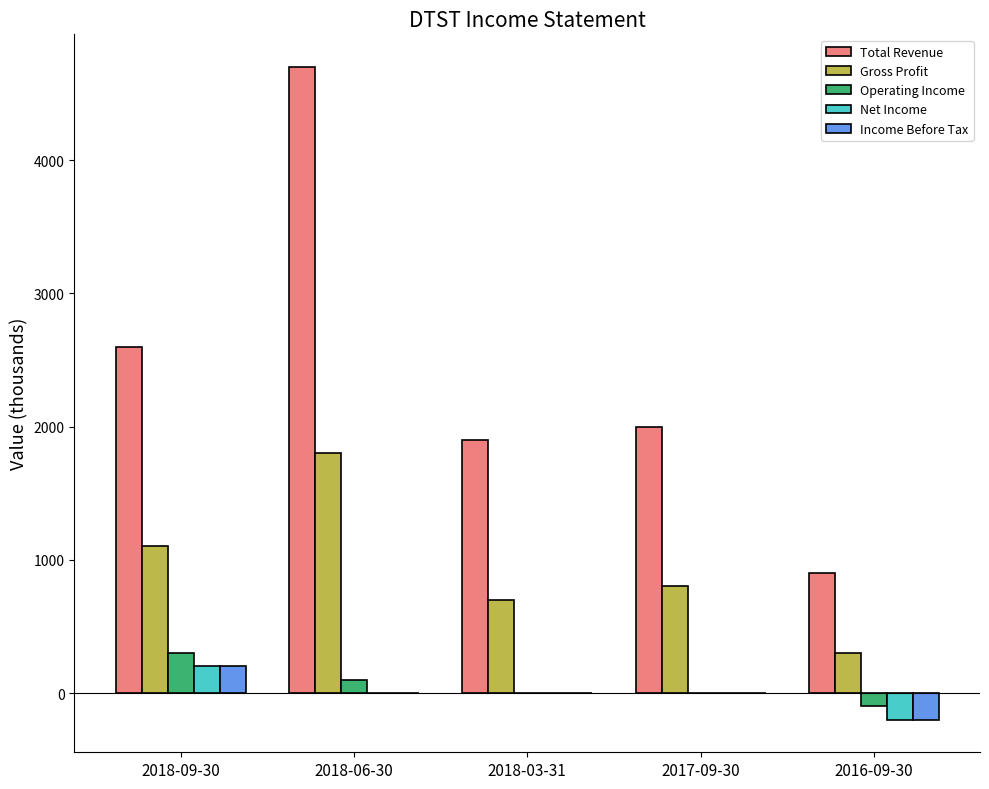

Reading right to left, list all the values displayed in this chart.

Total Revenue: 2016-09-30=900	2017-09-30=2000	2018-03-31=1900	2018-06-30=4700	2018-09-30=2600
Gross Profit: 2016-09-30=300	2017-09-30=800	2018-03-31=700	2018-06-30=1800	2018-09-30=1100
Operating Income: 2016-09-30=-100	2017-09-30=0	2018-03-31=0	2018-06-30=100	2018-09-30=300
Net Income: 2016-09-30=-200	2017-09-30=0	2018-03-31=0	2018-06-30=0	2018-09-30=200
Income Before Tax: 2016-09-30=-200	2017-09-30=0	2018-03-31=0	2018-06-30=0	2018-09-30=200